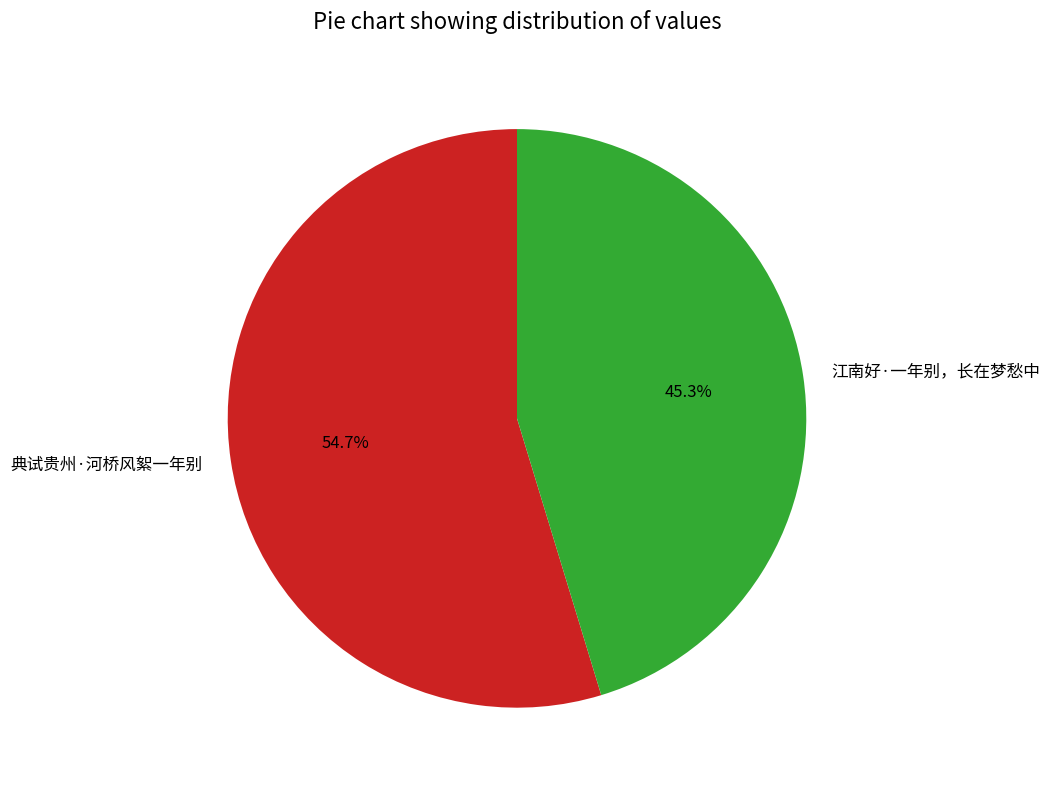

Approximately how many times larger is the value at 江南好·一年别，长在梦愁中 compared to 典试贵州·河桥风絮一年别?

0.8